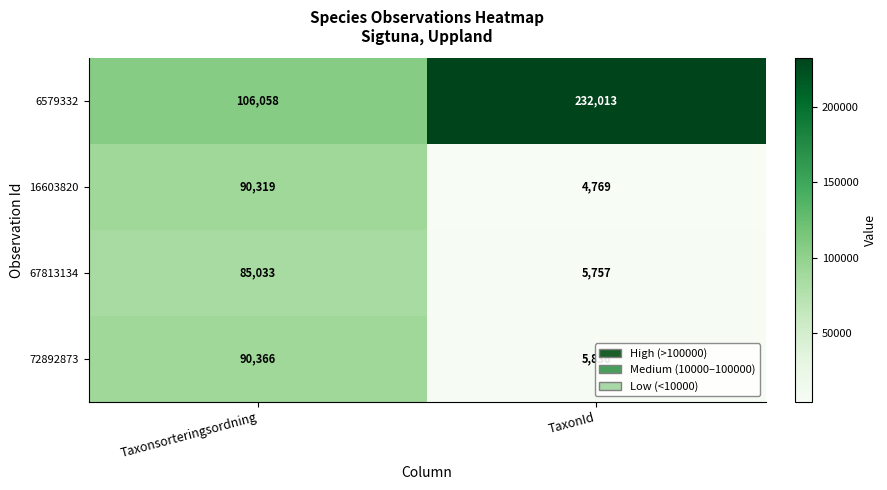

Which category has the highest value in the 16603820 series?

Taxonsorteringsordning